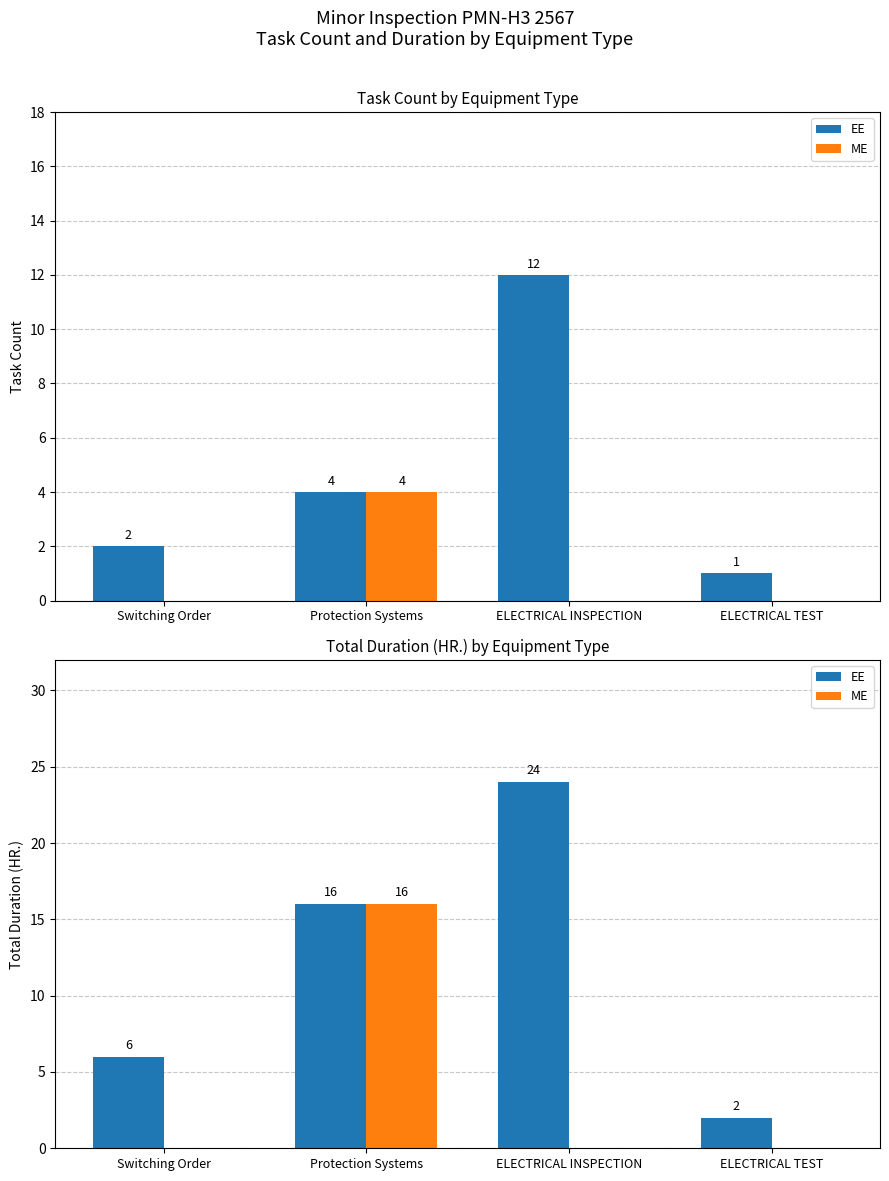

How many values in the EE series are below 16?

2